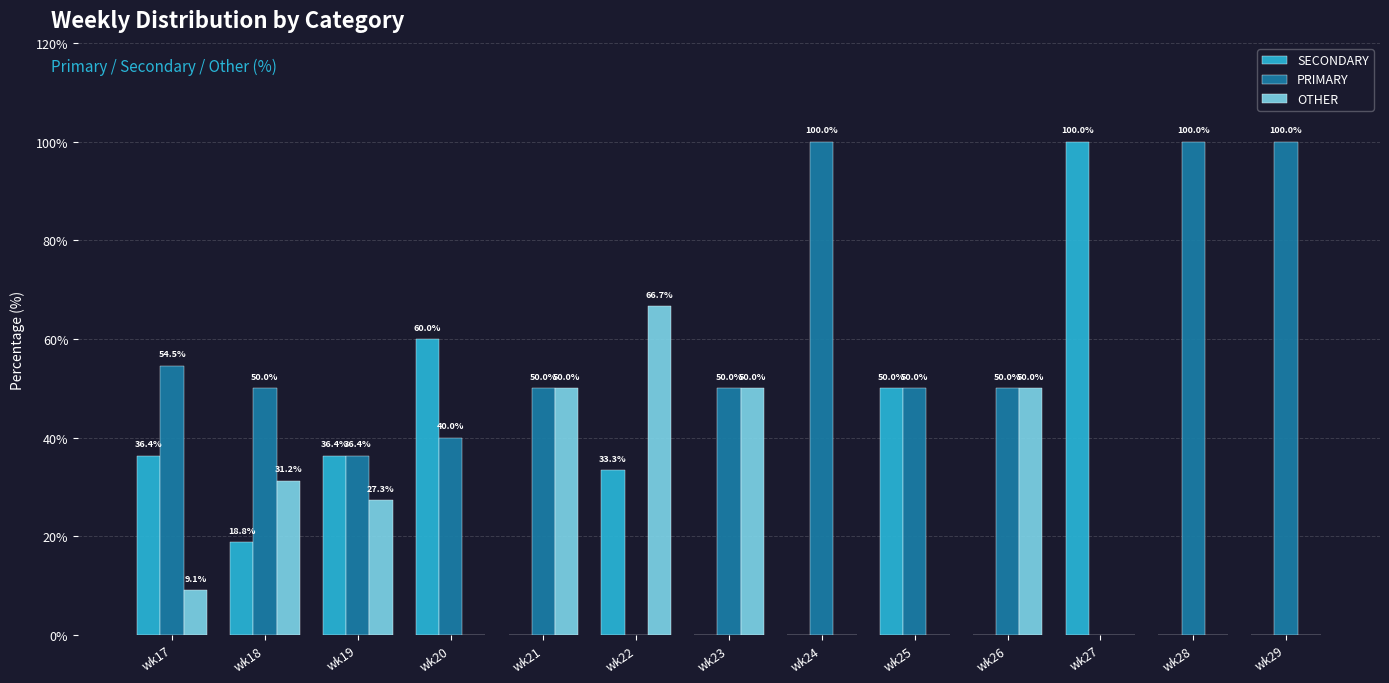

Where does the SECONDARY series first go above 18?

wk17